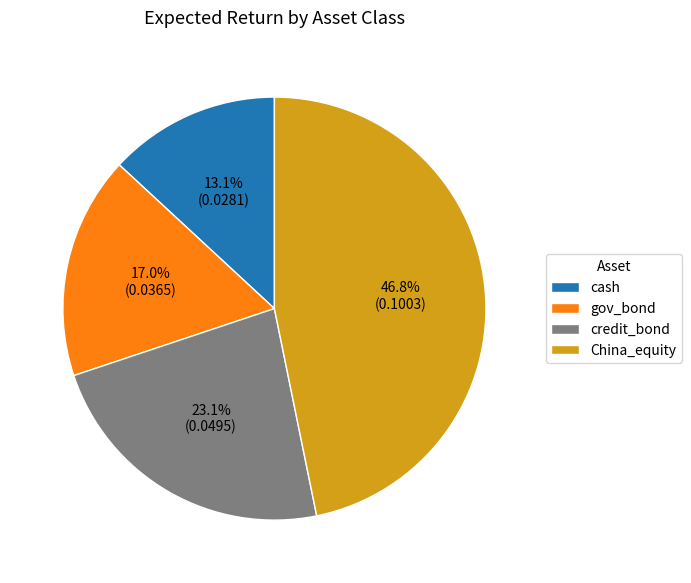

Is it true that credit_bond is 35% of the pie?

False